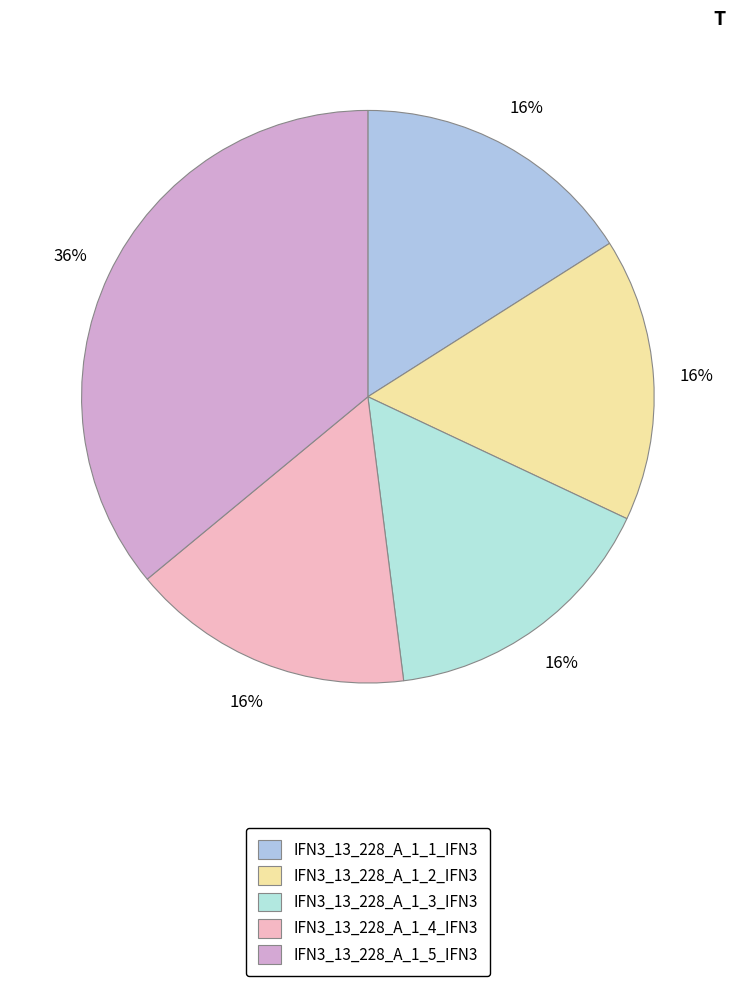

Which category has the biggest portion of the pie?

IFN3_13_228_A_1_5_IFN3